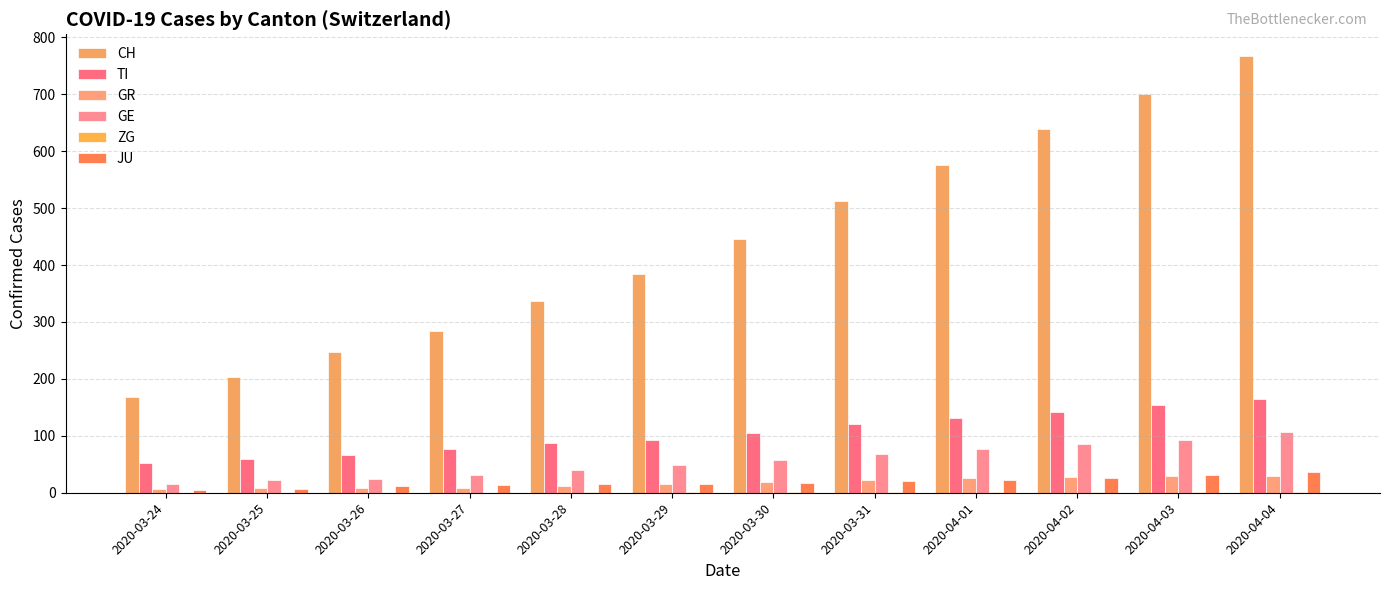

How many series are shown in this chart?

6